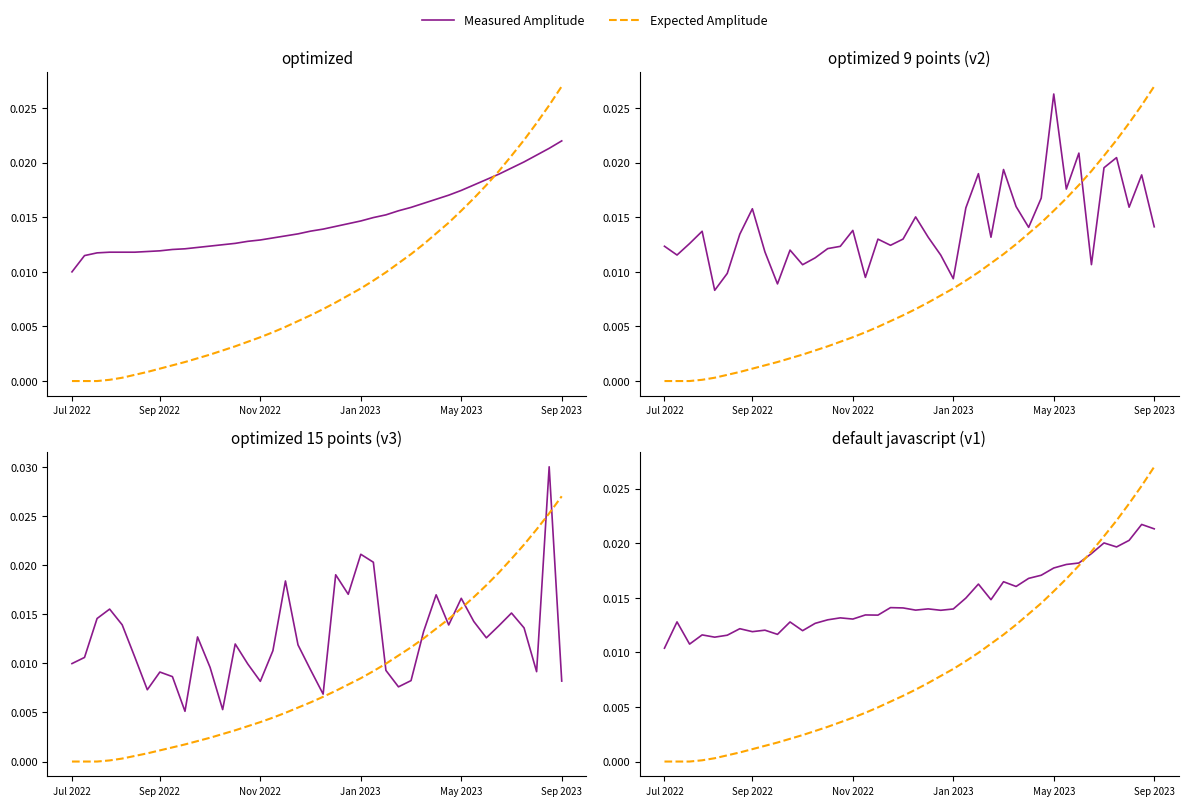

Which category has the lowest value in the Measured Amplitude series?

Jul 2022